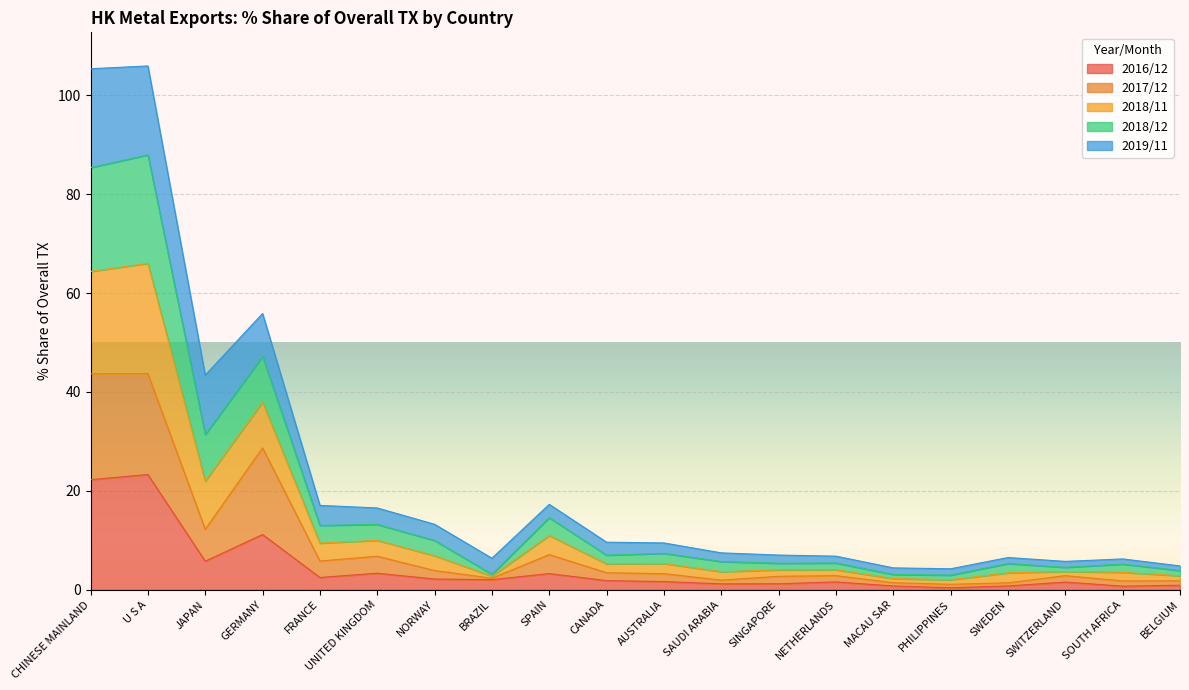

What is the total value across all series at UNITED KINGDOM?

16.5